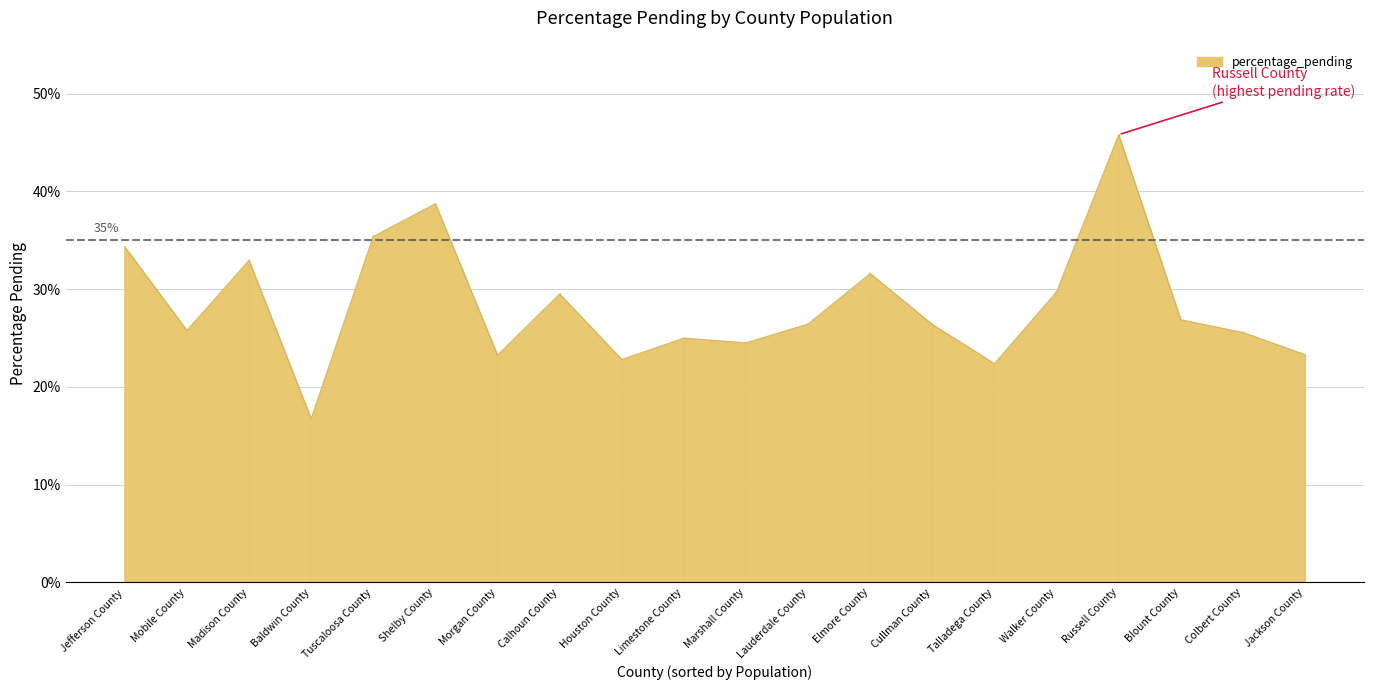

Between Calhoun County and Russell County, which is larger?

Russell County